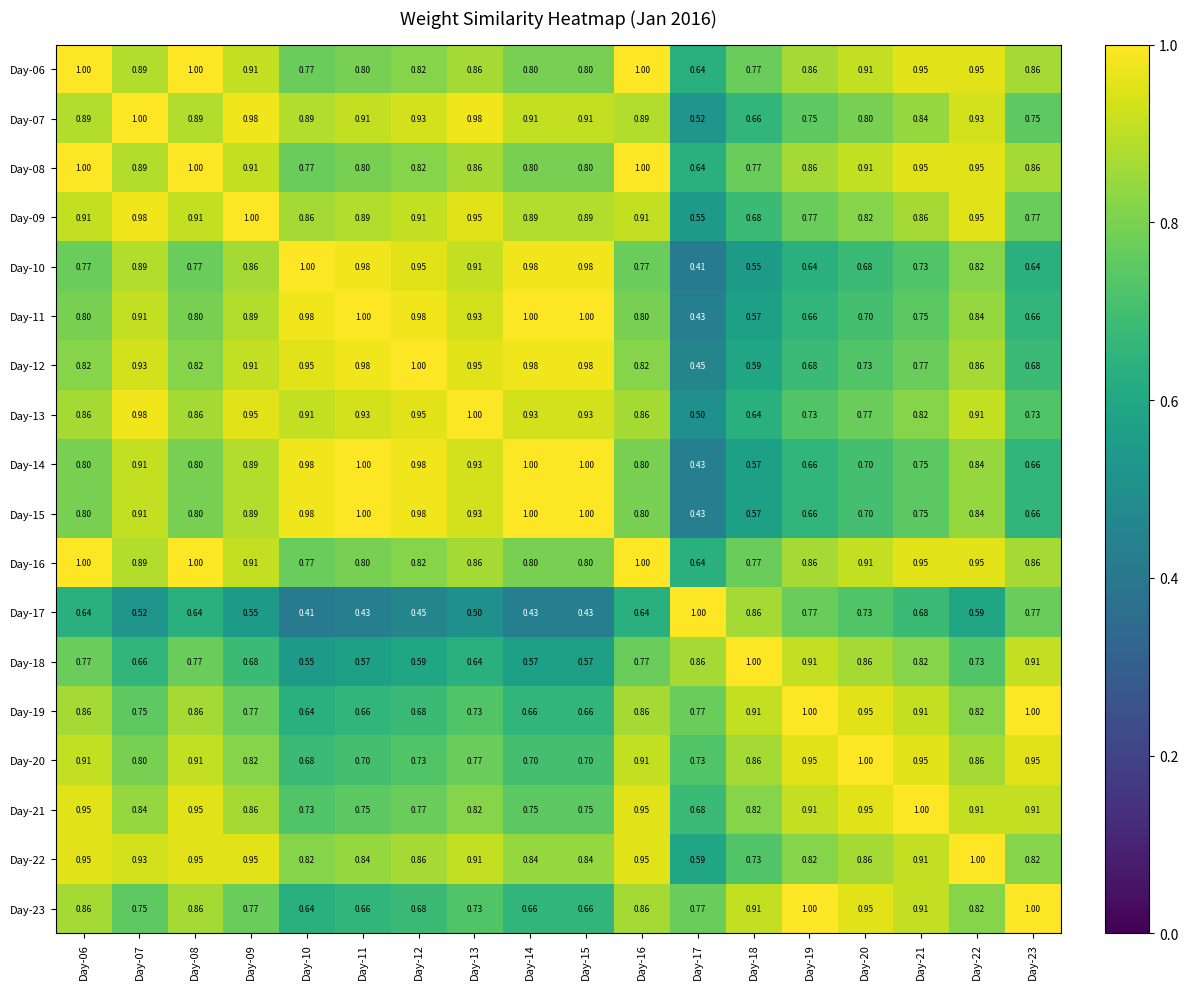

Is the value of Day-06 at Day-13 greater than the value of Day-16 at Day-18?

Yes